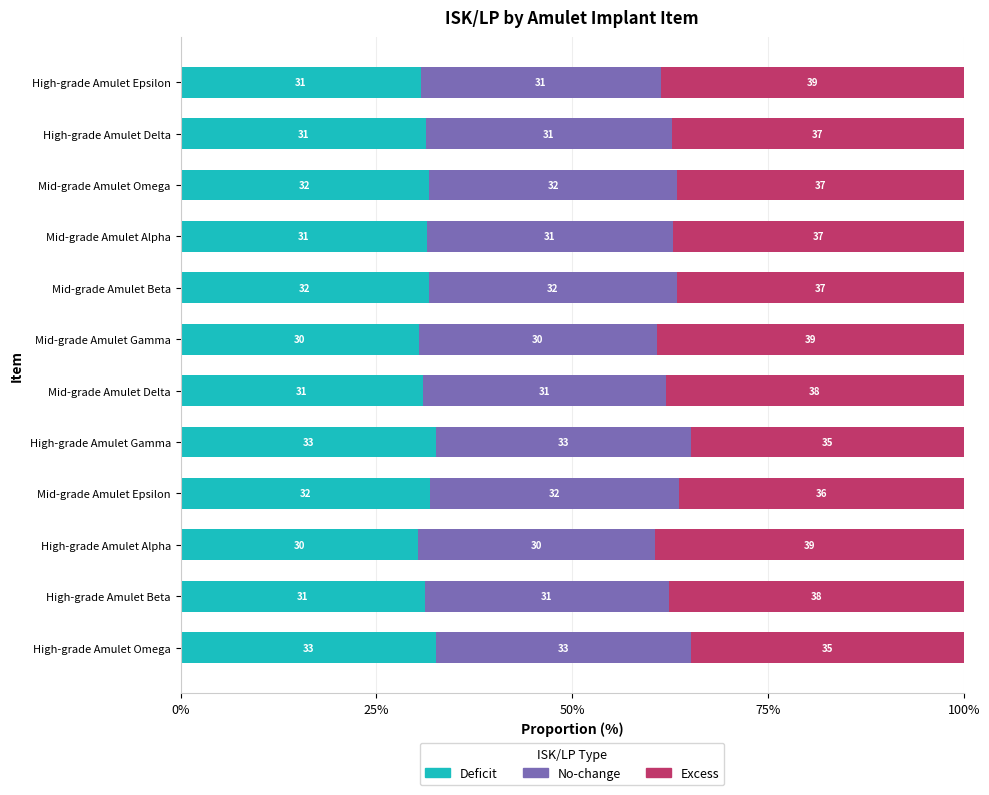

True or false: Deficit has a value of 14.3 at Mid-grade Amulet Gamma.

False